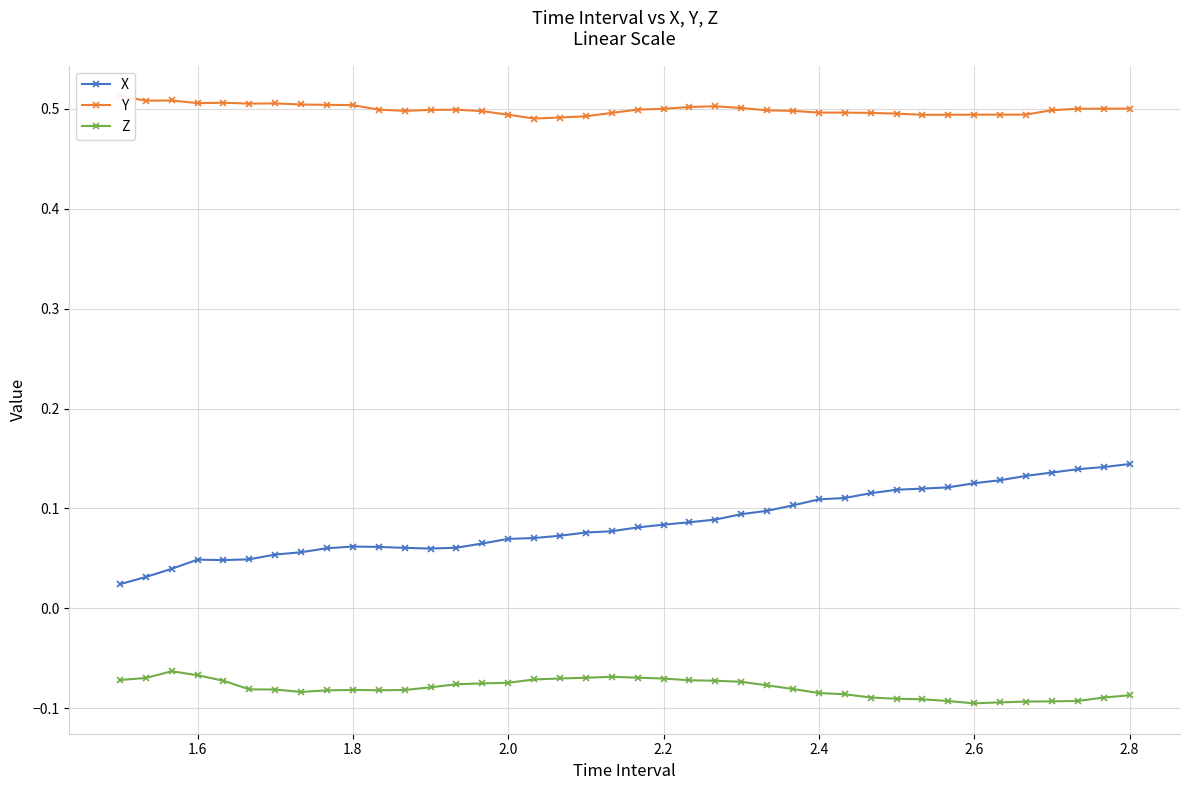

How many X values are between 0 and 1?

40